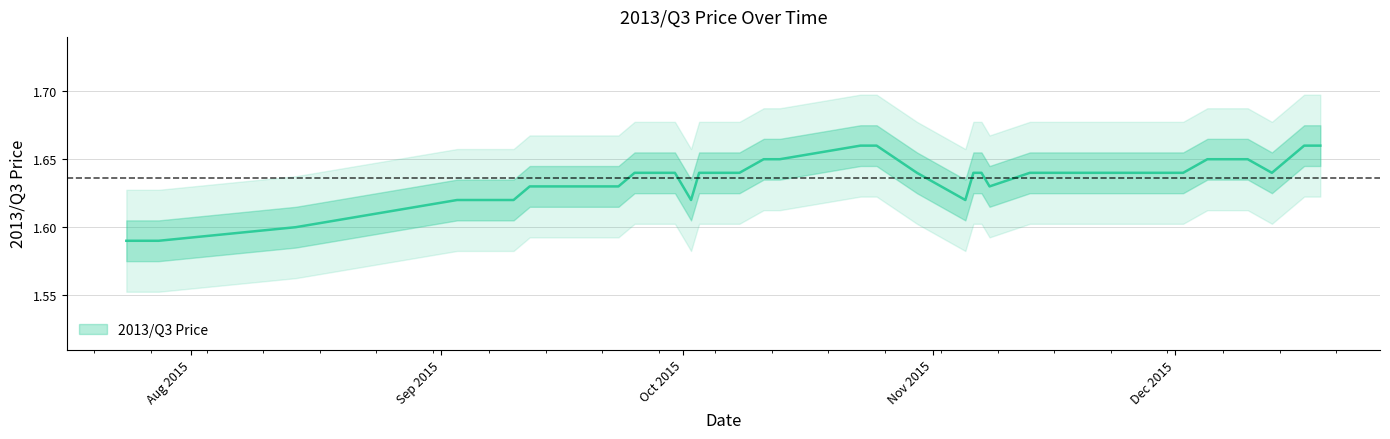

At which category does the data reach its first local valley?

2015-10-02